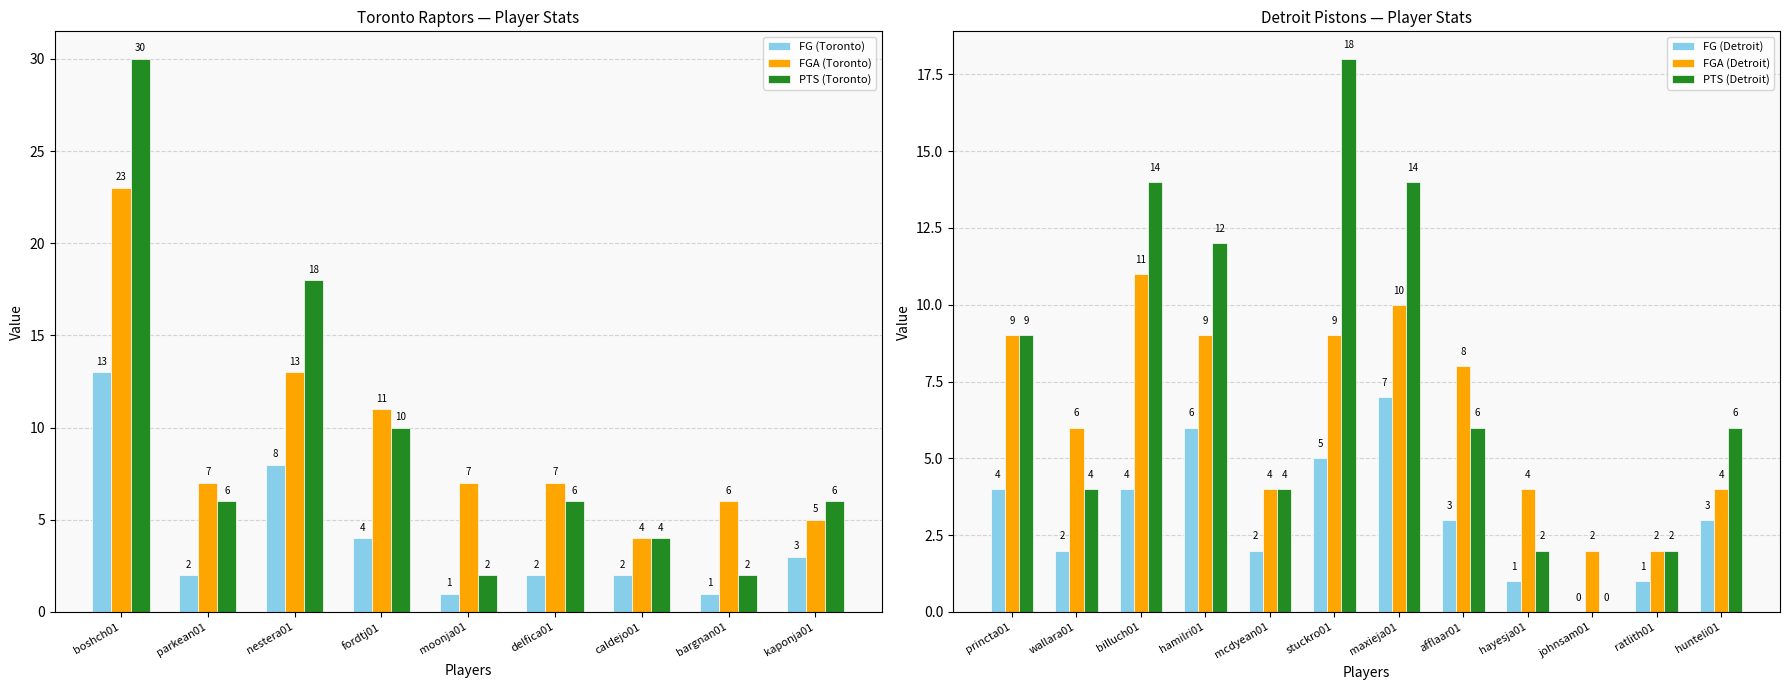

What is the sum of the PTS (Toronto) values at fordtj01 and boshch01?

40